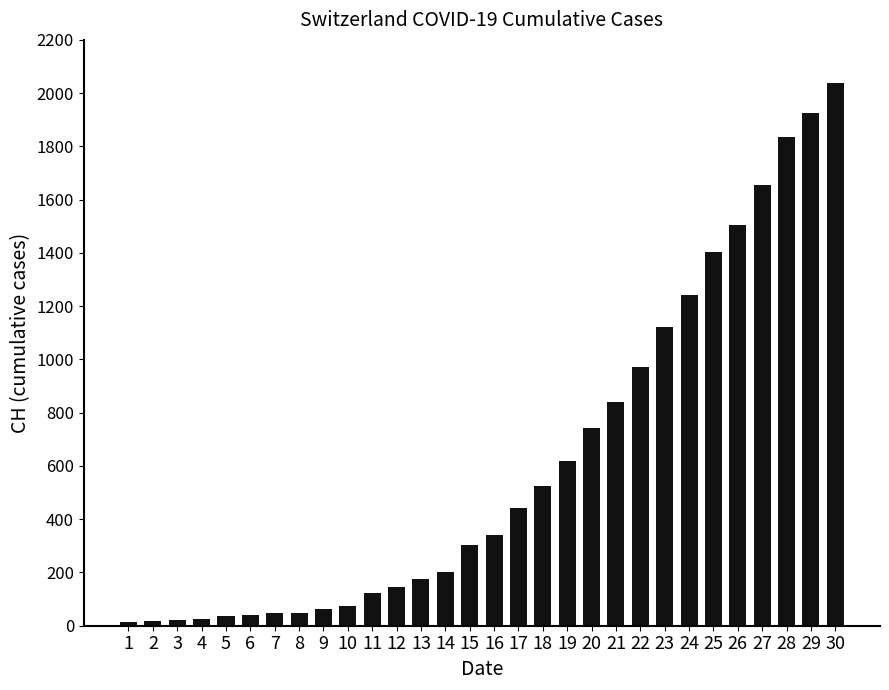

What is the sum of all values?

18528